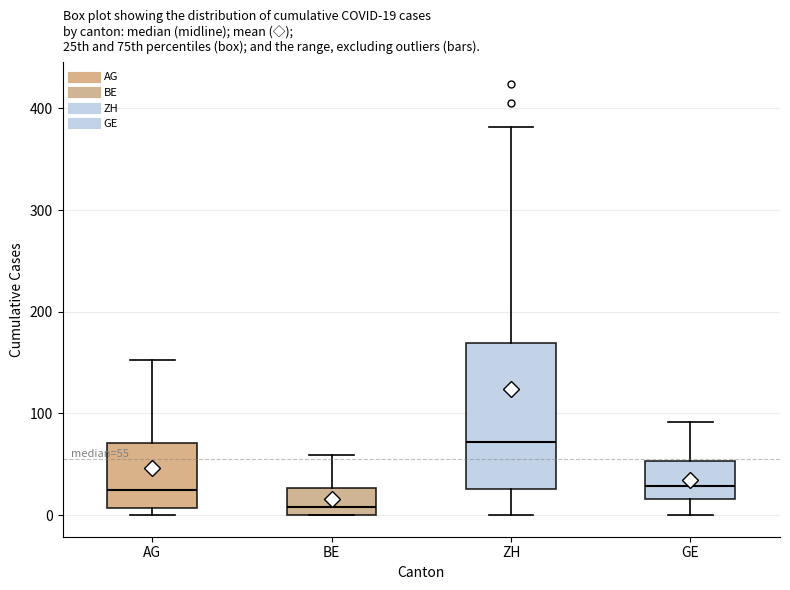

Which box is the tallest, from its lower edge to its upper edge?

ZH